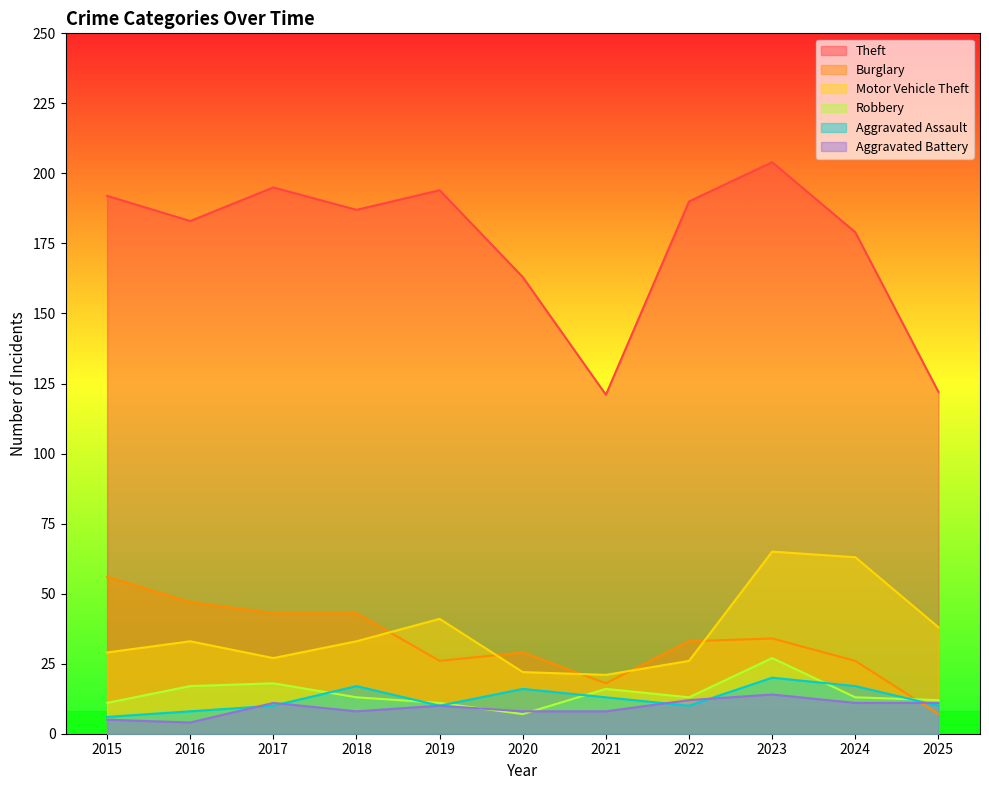

How many lines are shown in the chart?

6